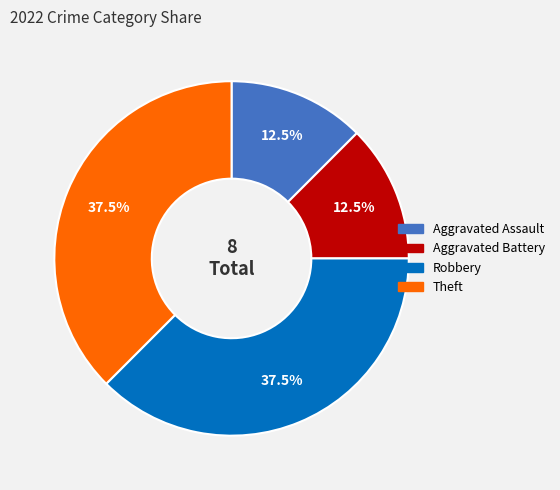

Approximately how many times larger is the value at Robbery compared to Aggravated Assault?

3.0